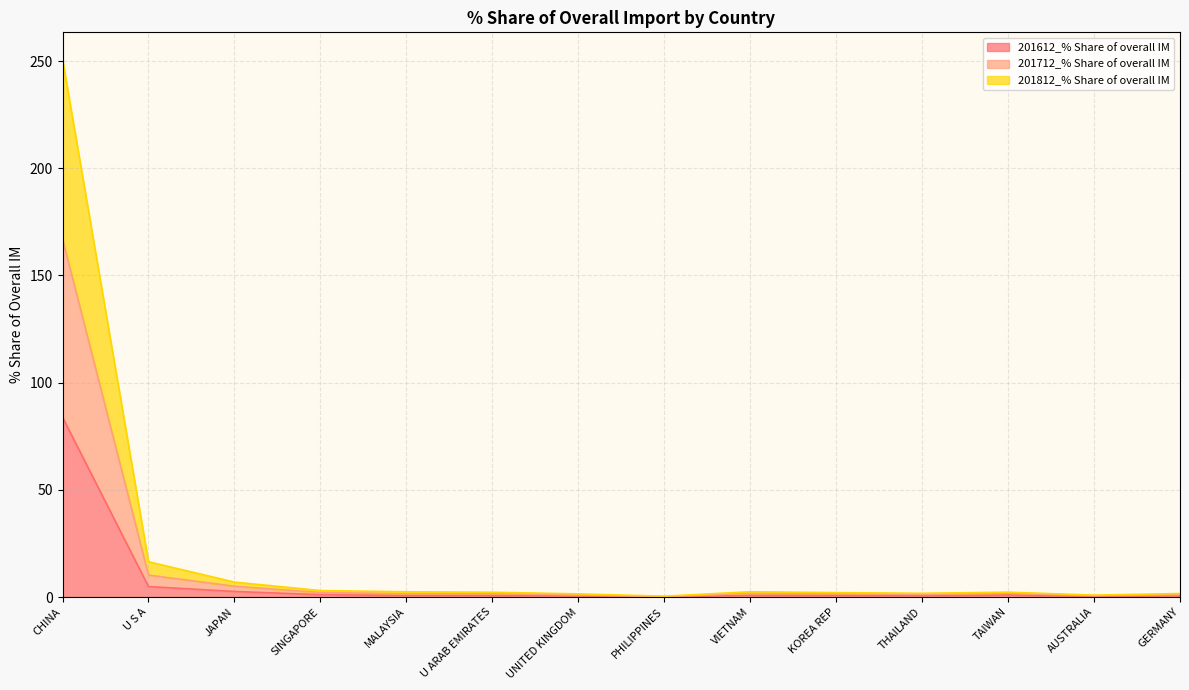

Does the chart have visible grid lines?

Yes